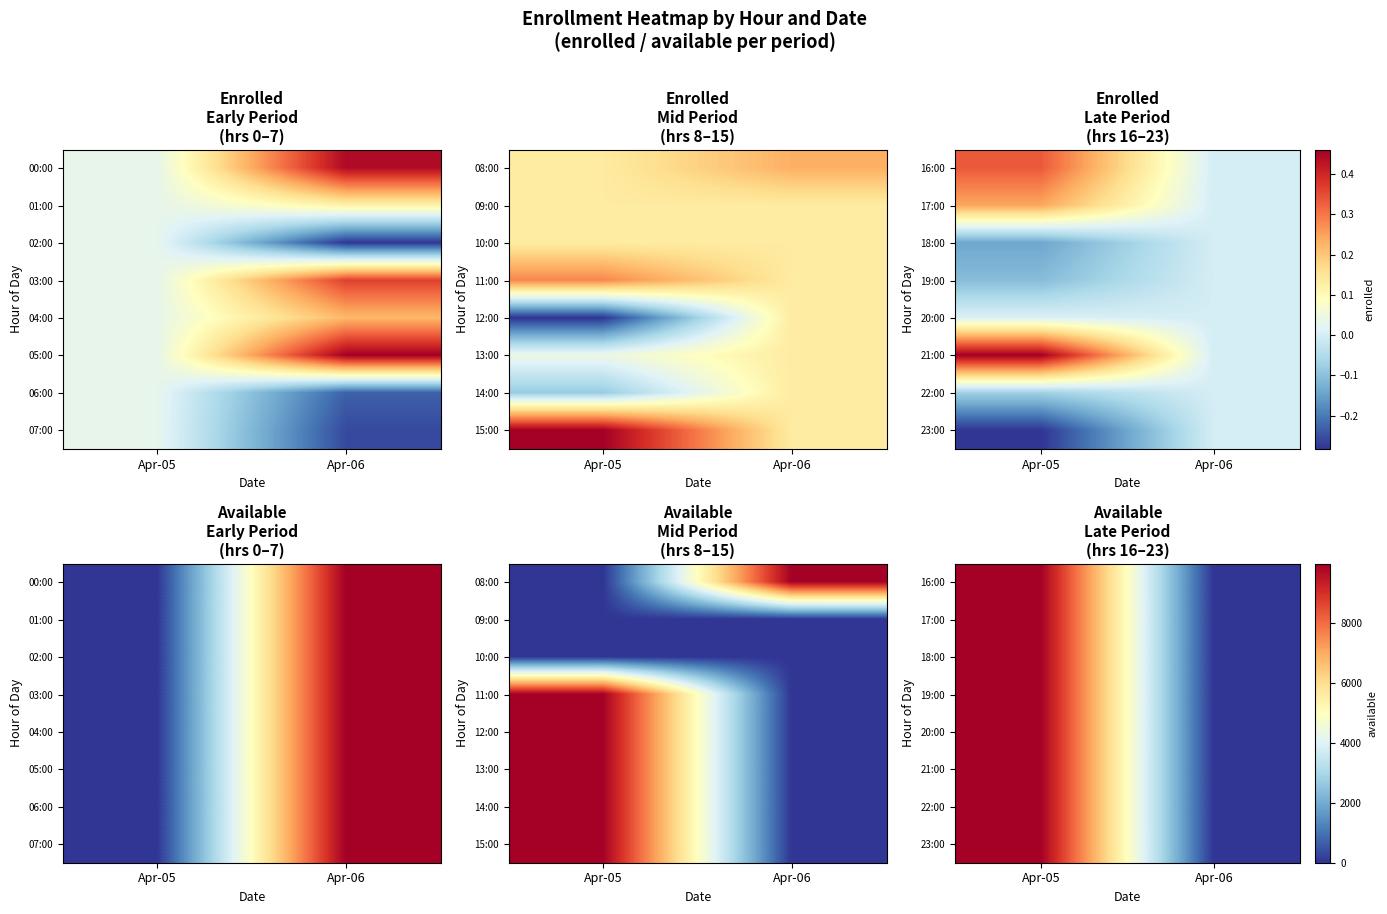

How many data points in 16:00 are less than 9998?

1